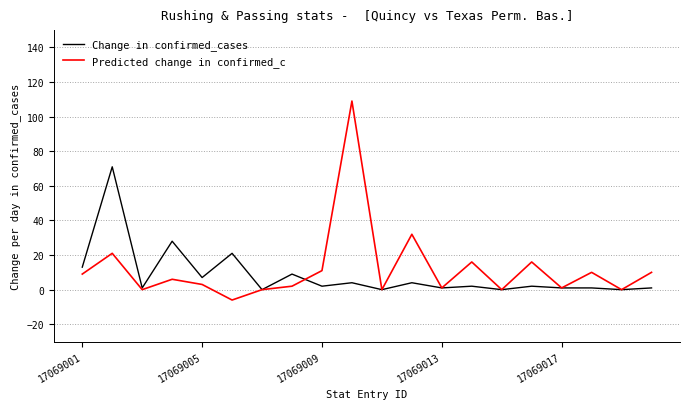

Is this an area chart (filled region under the line)?

No